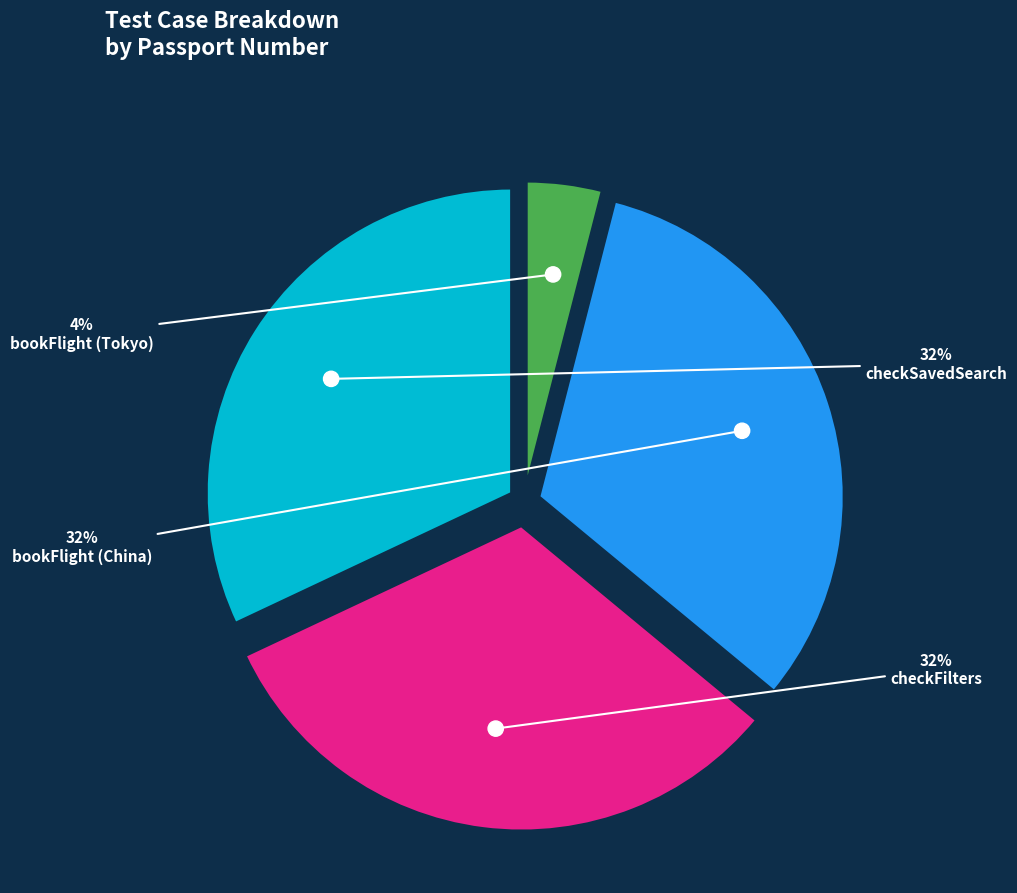

To the nearest percent, what is the difference between the bookFlight (Tokyo) and checkFilters slice percentages?

28%